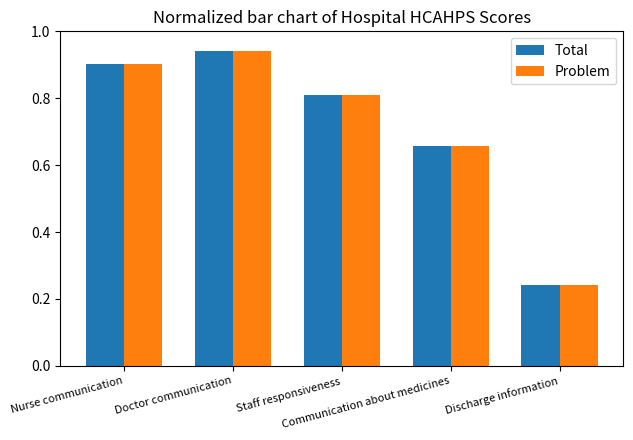

What is the label of the 5th bar from the right?

Nurse communication